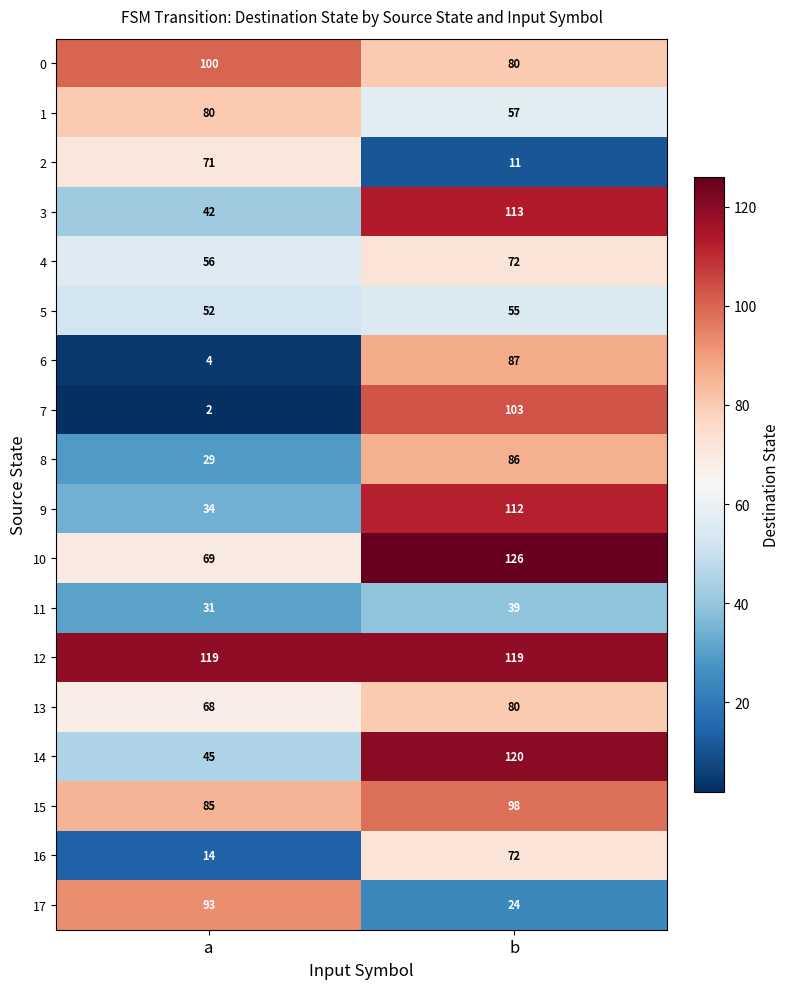

How many distinct data groups are displayed?

18